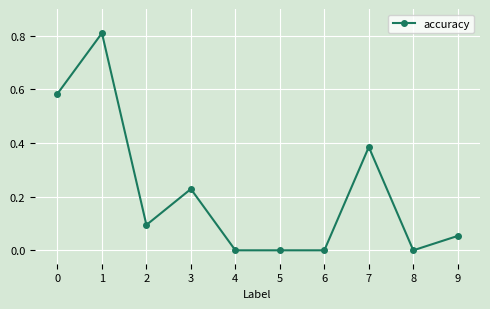

What is the change in value from 3 to 4?

-0.2